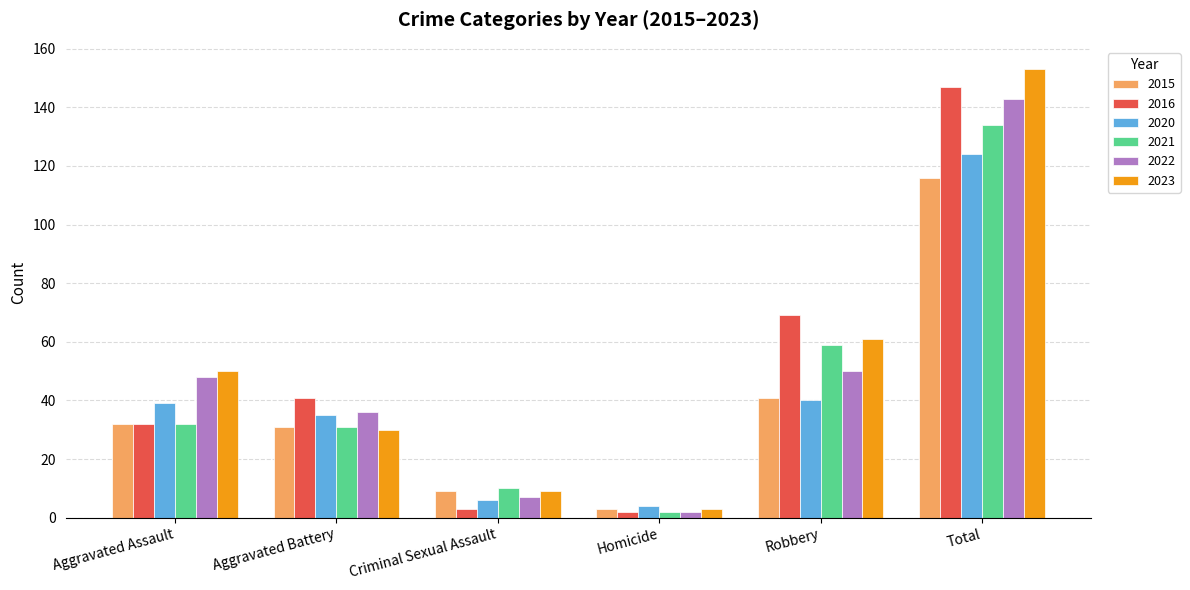

What is the sum of the 2020 values at Robbery and Criminal Sexual Assault?

46